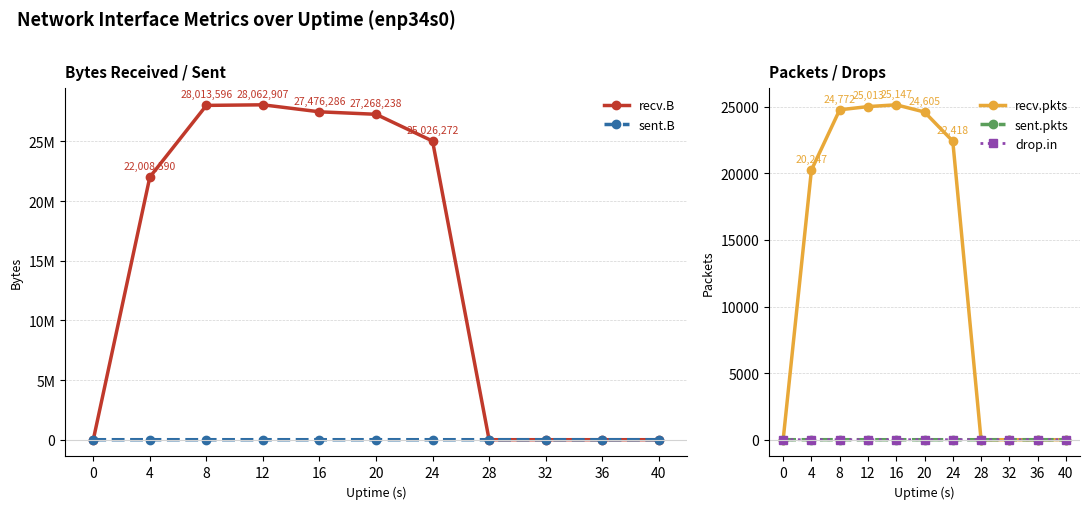

At which category does recv.pkts reach its first local peak?

16